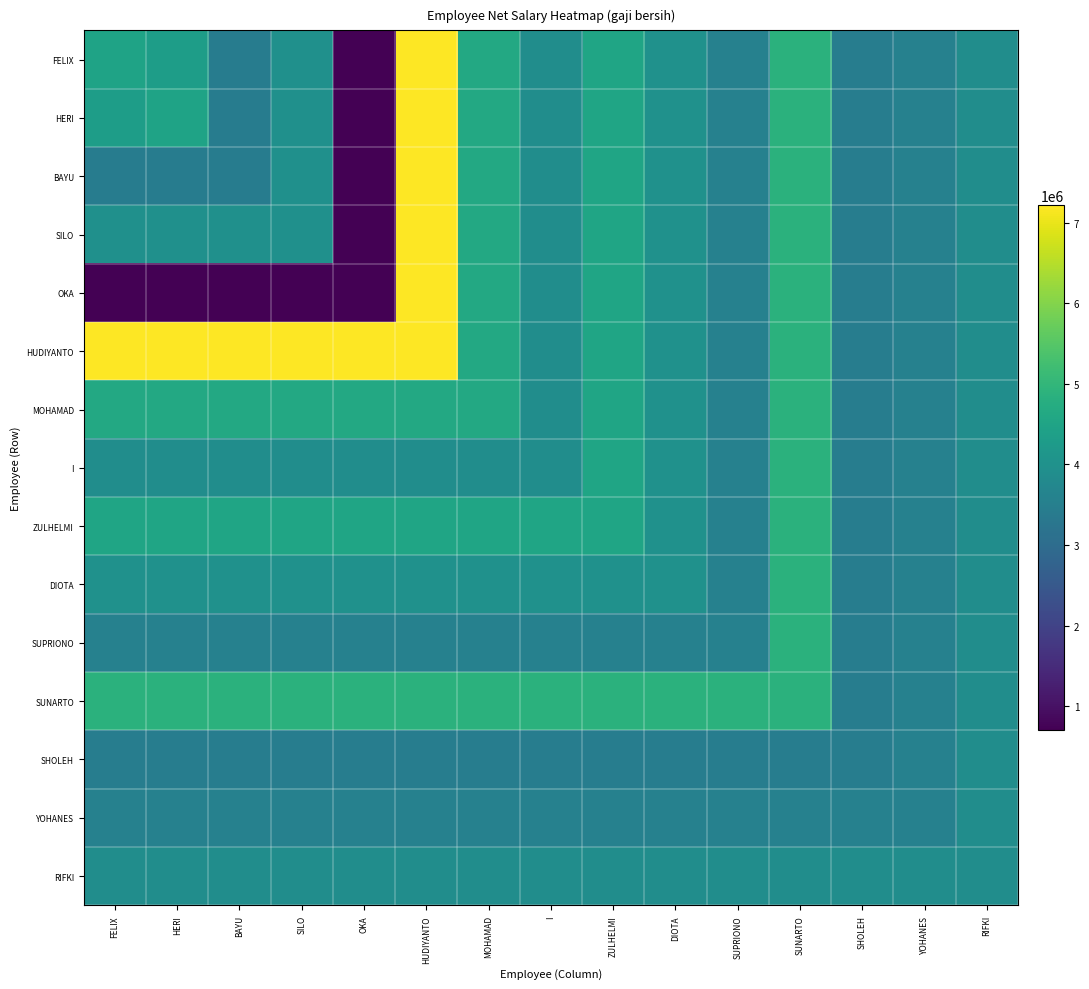

Which series has the widest spread of values?

FELIX